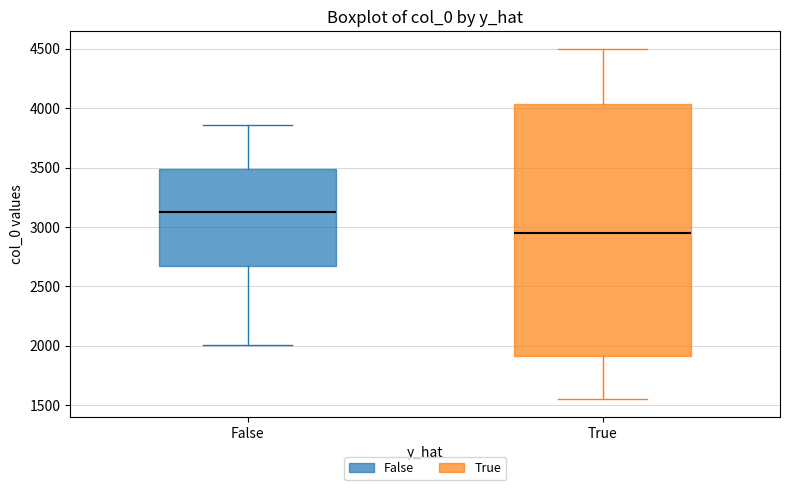

Reading left to right, transcribe this box plot: for each box, give where its median line is, the range the box spans, and where its two whiskers end, as read against the y-axis. The values are not printed on the chart, so give them approximately, as read against the axis.

False: median 3150, box 2650 to 3500, whiskers 2000 to 3850
True: median 2950, box 1900 to 4050, whiskers 1550 to 4500